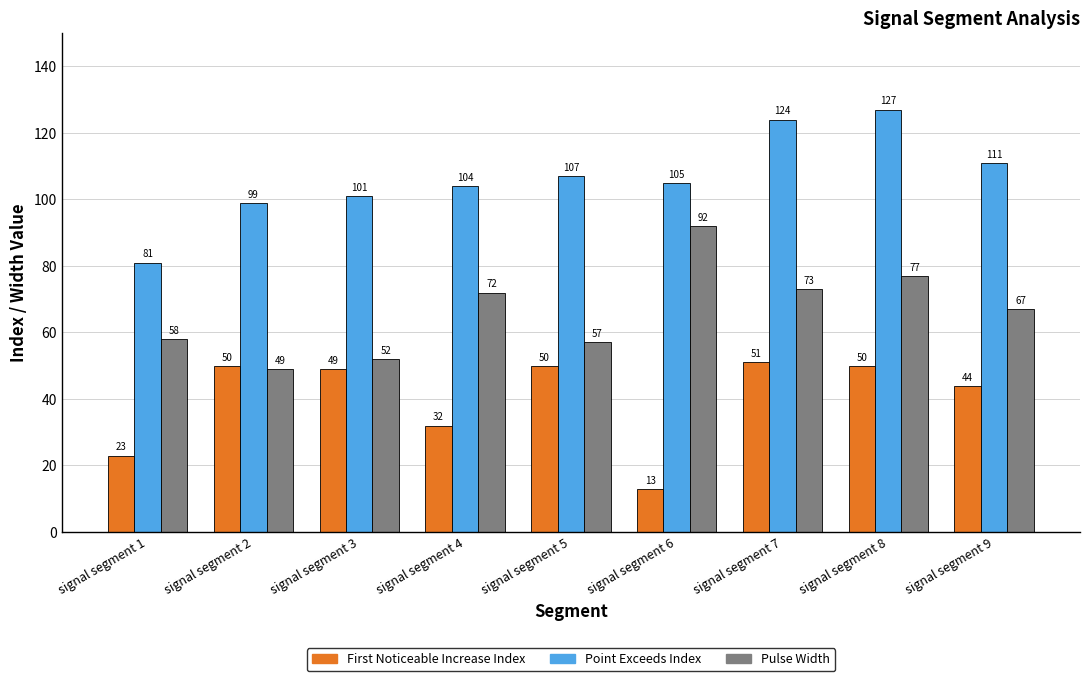

At which category is the sum across all series the highest?

signal segment 8